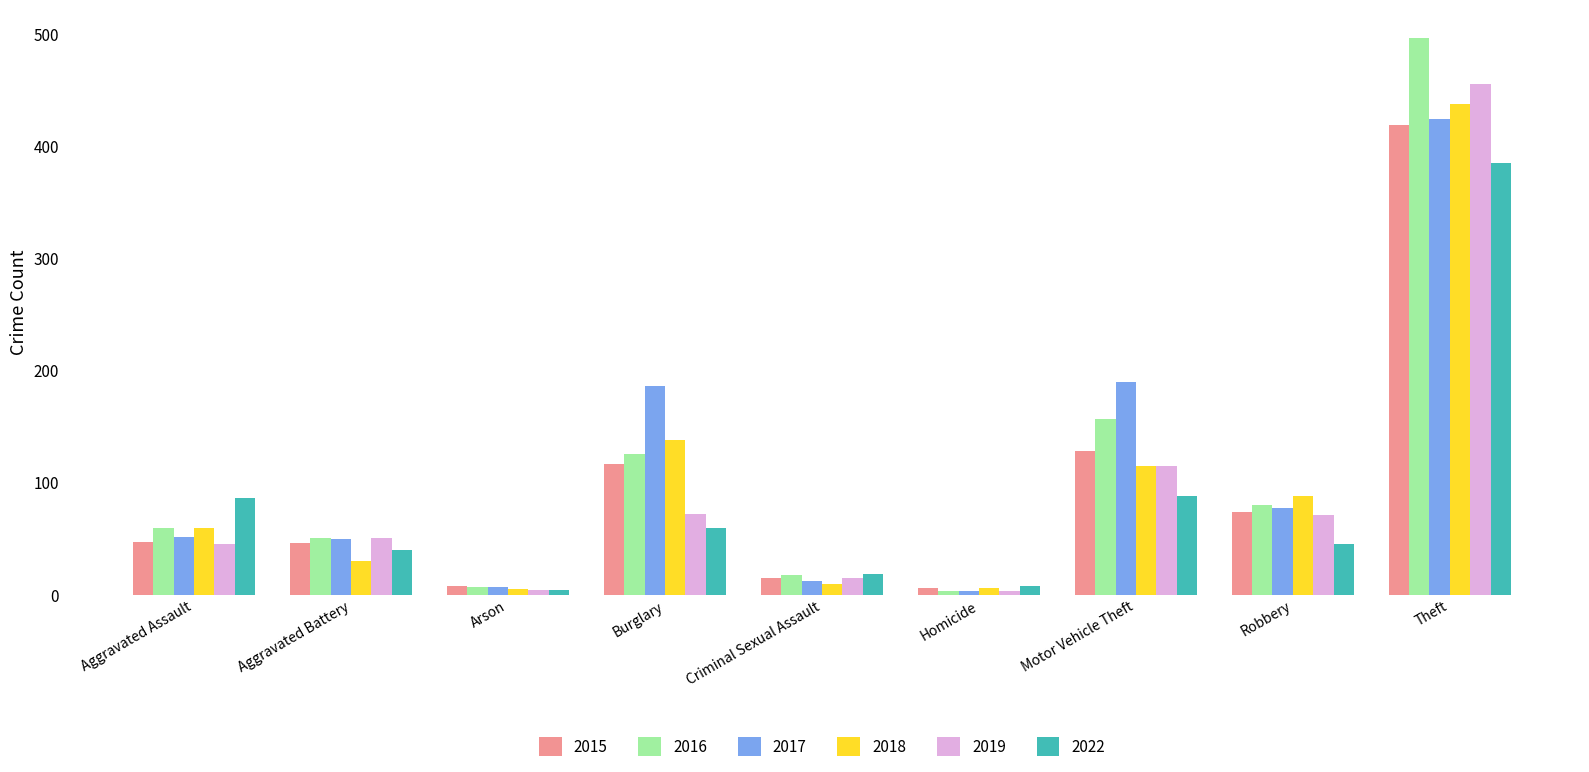

Count the number of data series in this chart.

6